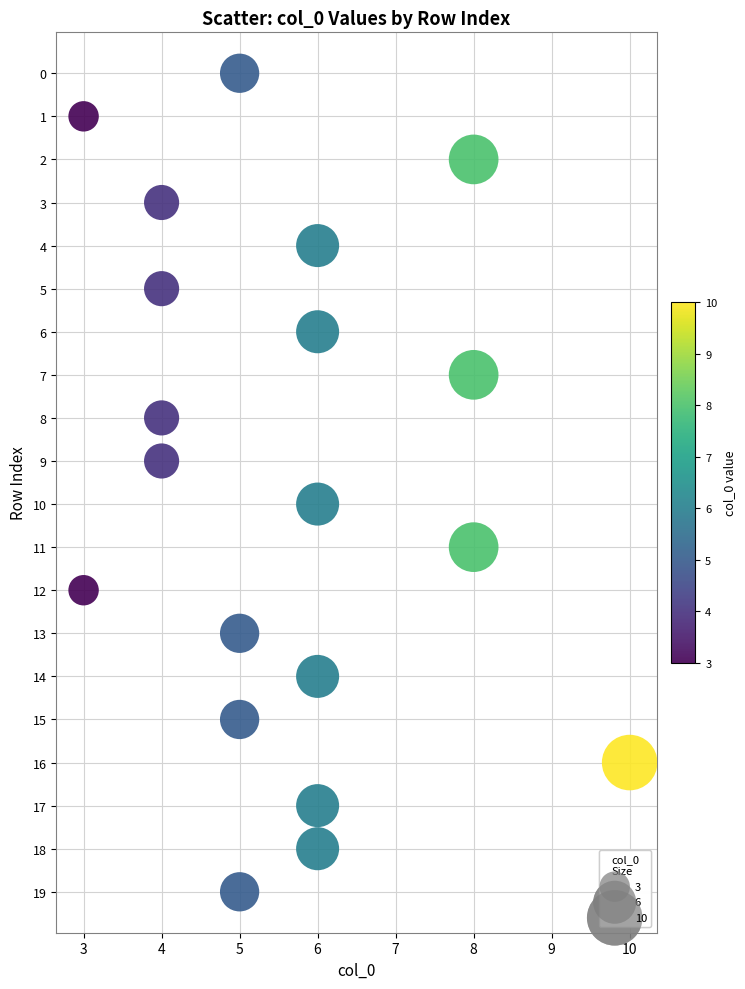

What is the range of X values (max minus min)?

7